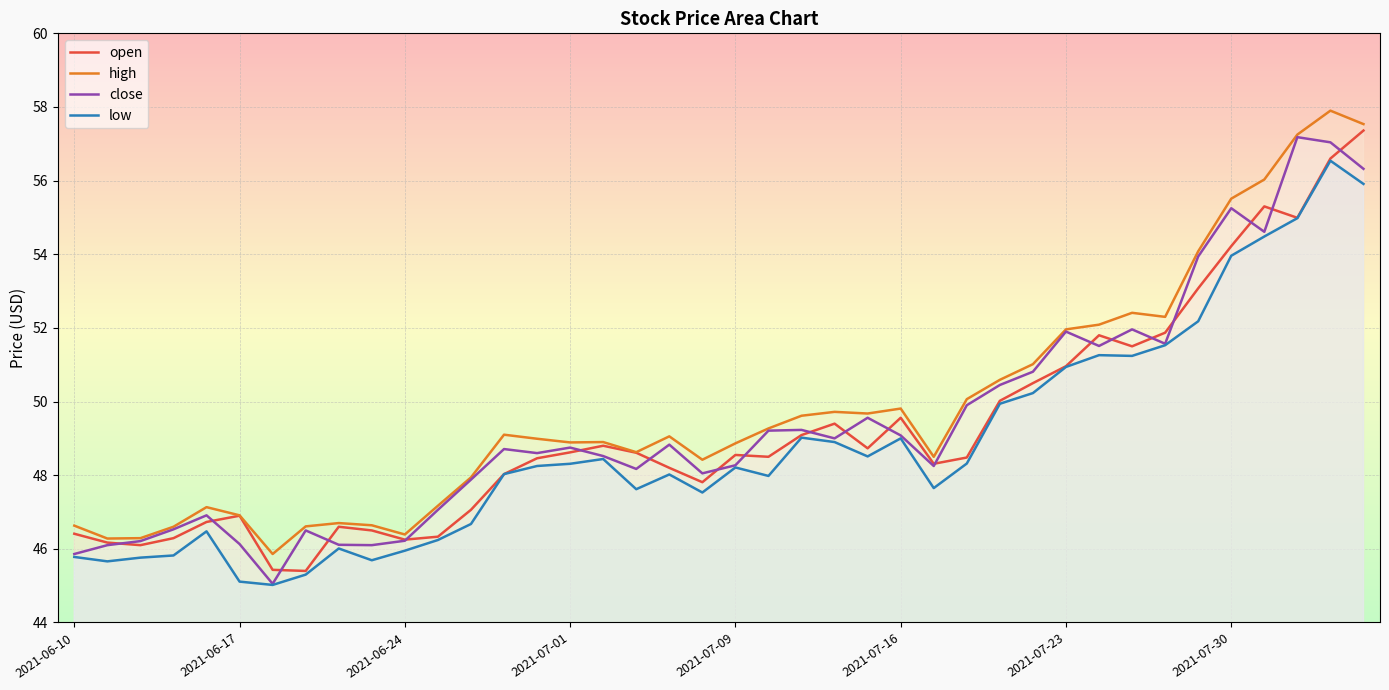

What is the difference between the highest and lowest values at 21?

1.3